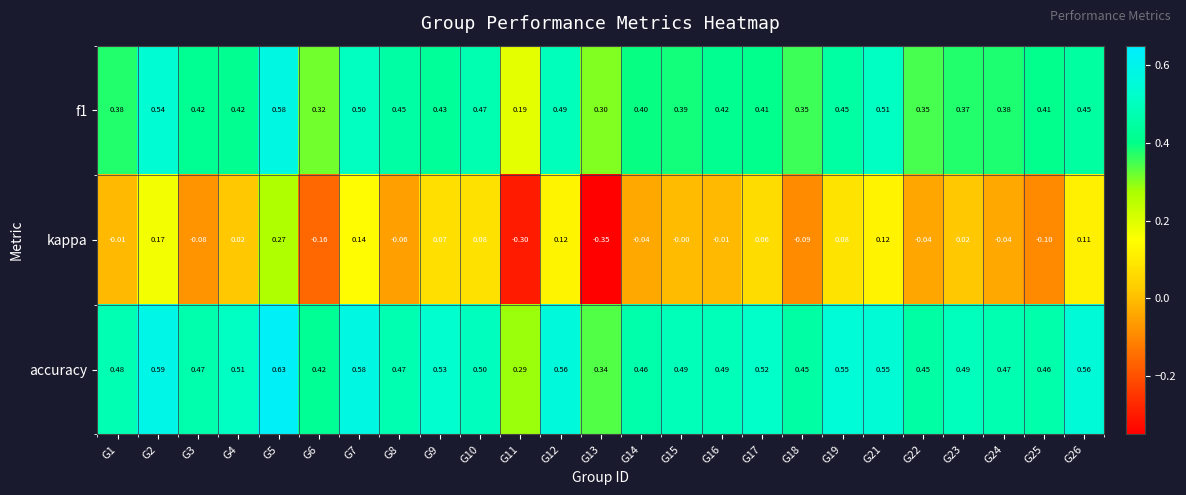

Which series has the largest total across all categories?

accuracy